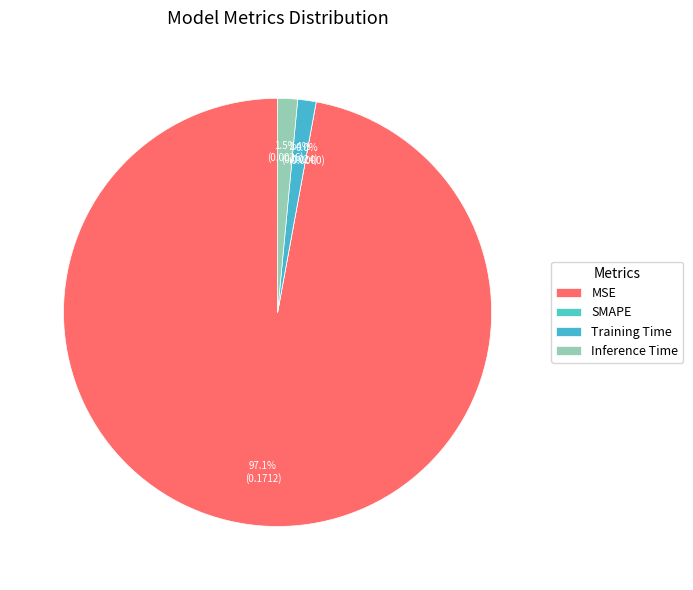

Which category has the biggest portion of the pie?

MSE